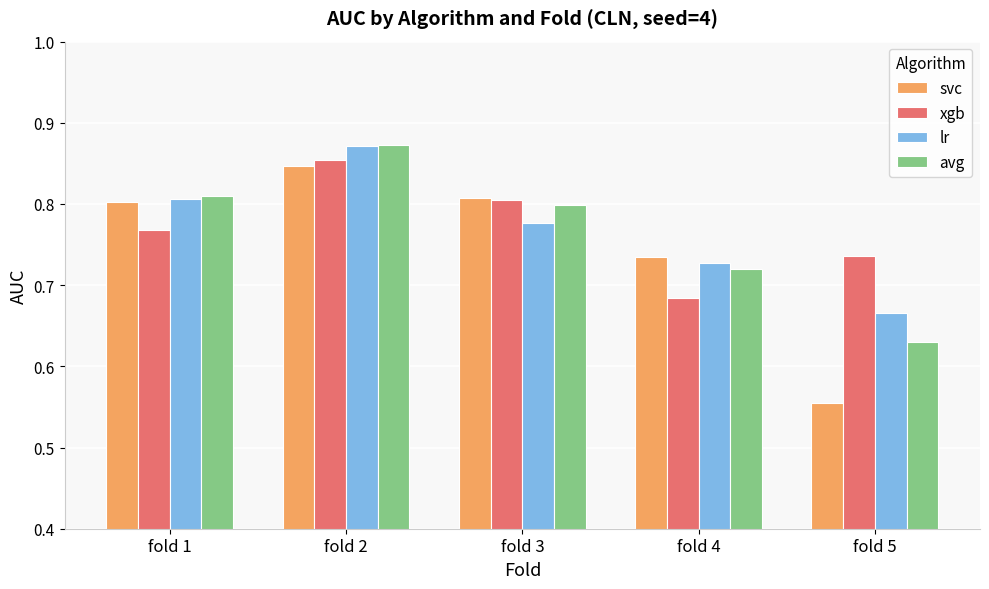

What is the sum of all svc values?

3.7